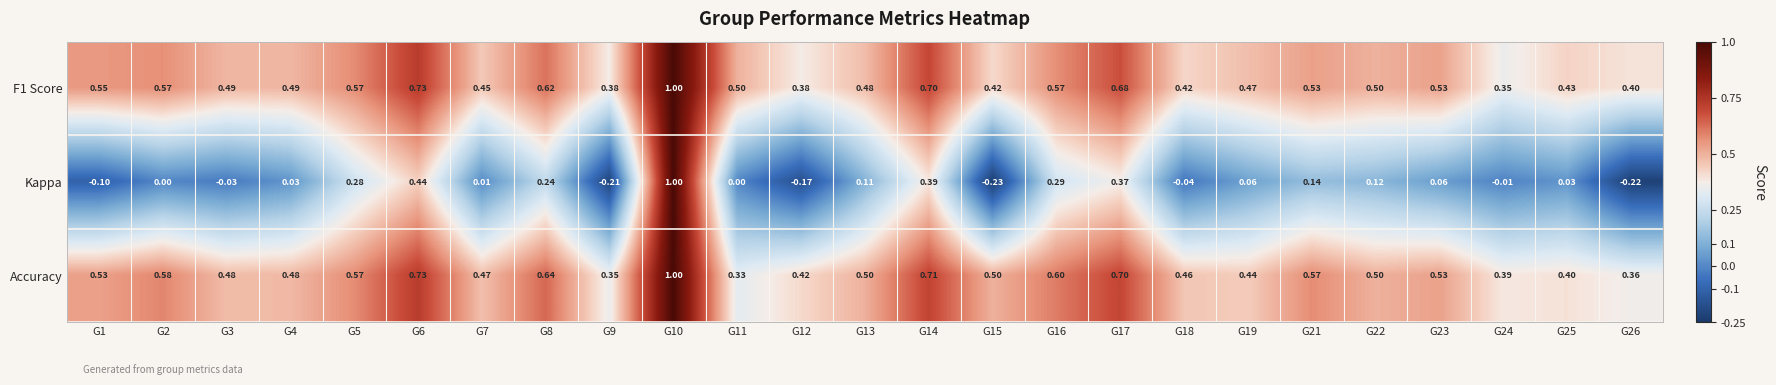

Which series has the largest range (max minus min)?

Kappa